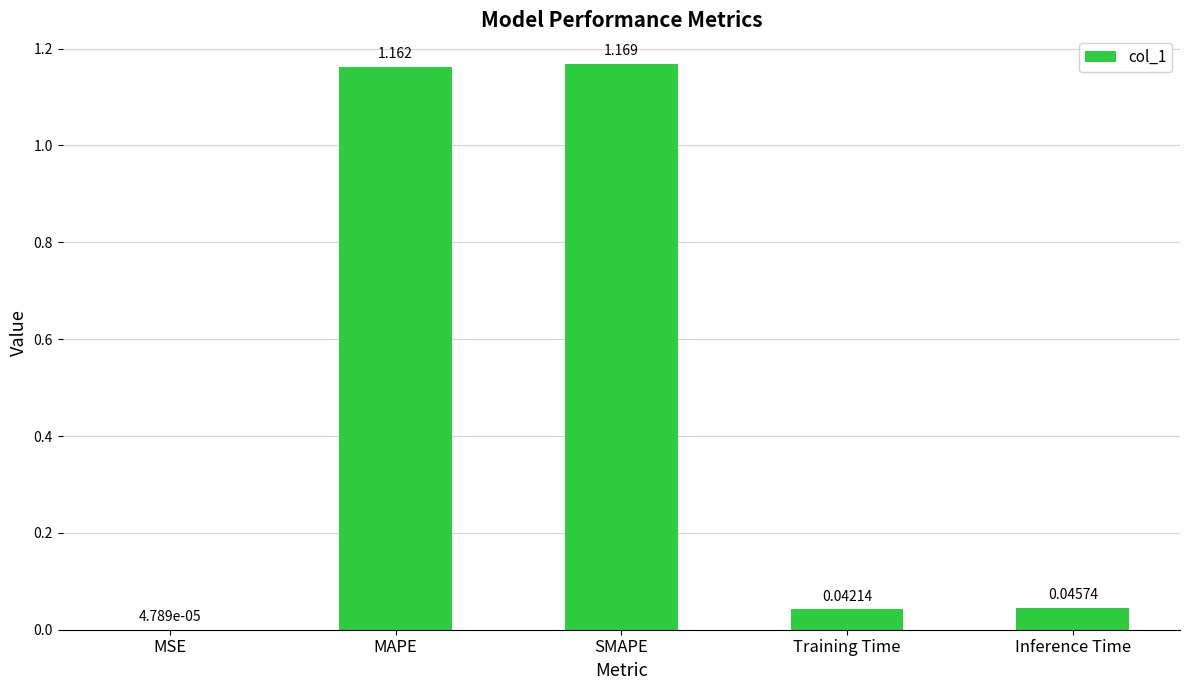

Where is the data nearest to the value 0?

MSE